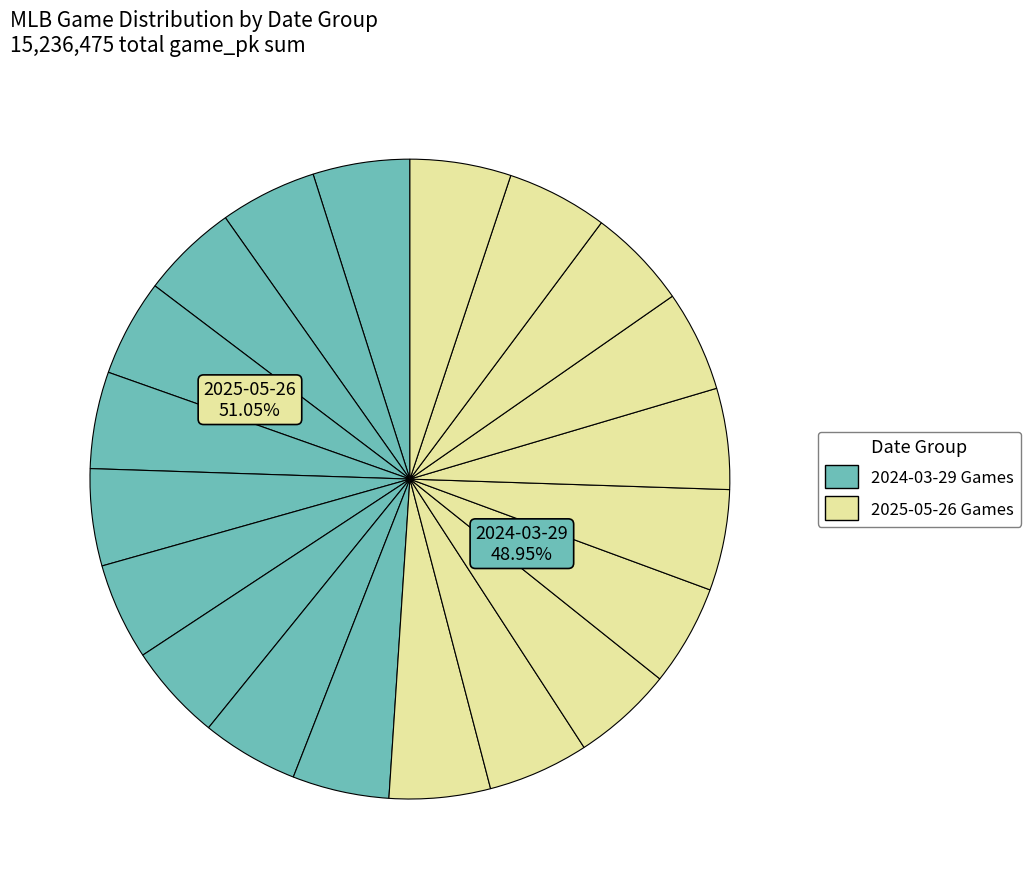

Does CLE@OAK represent more than half of the total?

No